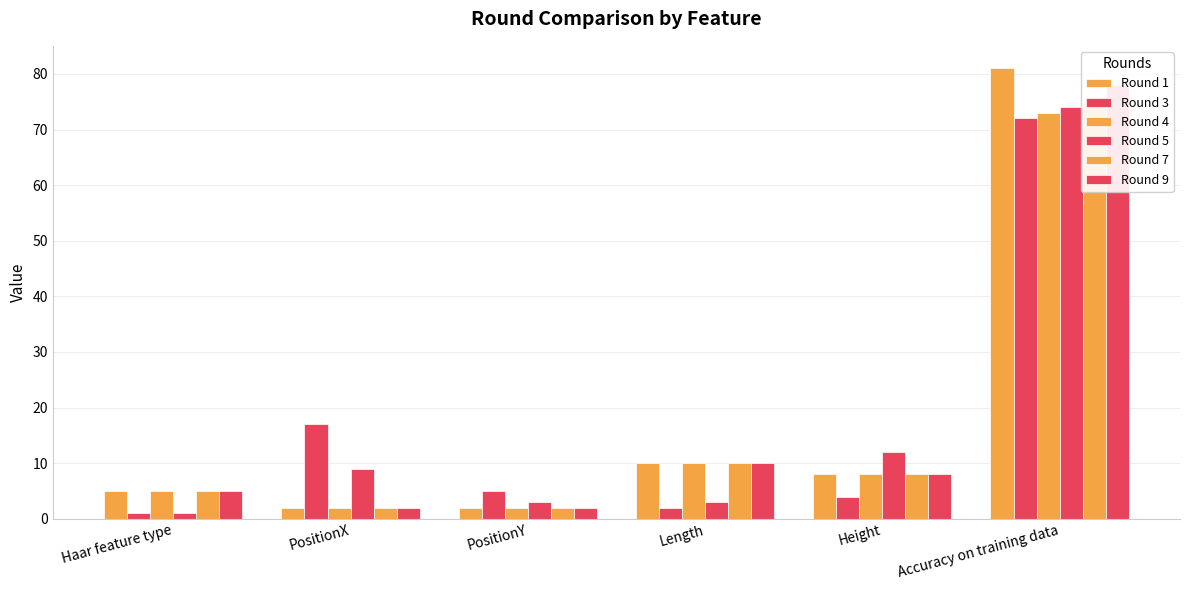

Reading right to left, extract all data points from this chart.

Round 1: Accuracy on training data=81	Height=8	Length=10	PositionY=2	PositionX=2	Haar feature type=5
Round 3: Accuracy on training data=72	Height=4	Length=2	PositionY=5	PositionX=17	Haar feature type=1
Round 4: Accuracy on training data=73	Height=8	Length=10	PositionY=2	PositionX=2	Haar feature type=5
Round 5: Accuracy on training data=74	Height=12	Length=3	PositionY=3	PositionX=9	Haar feature type=1
Round 7: Accuracy on training data=75	Height=8	Length=10	PositionY=2	PositionX=2	Haar feature type=5
Round 9: Accuracy on training data=78	Height=8	Length=10	PositionY=2	PositionX=2	Haar feature type=5